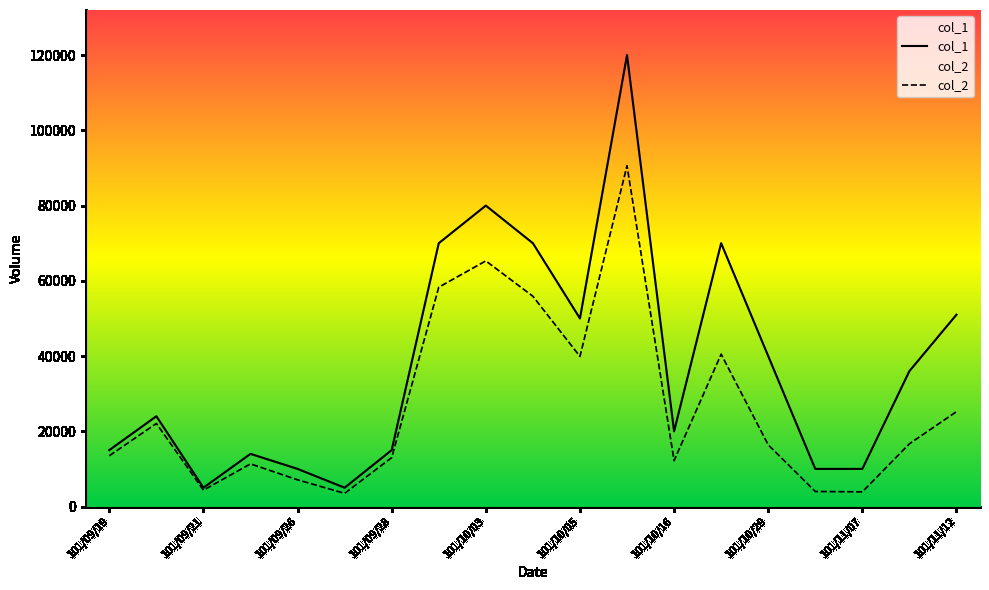

At which category does col_1 reach its first local peak?

101/09/20